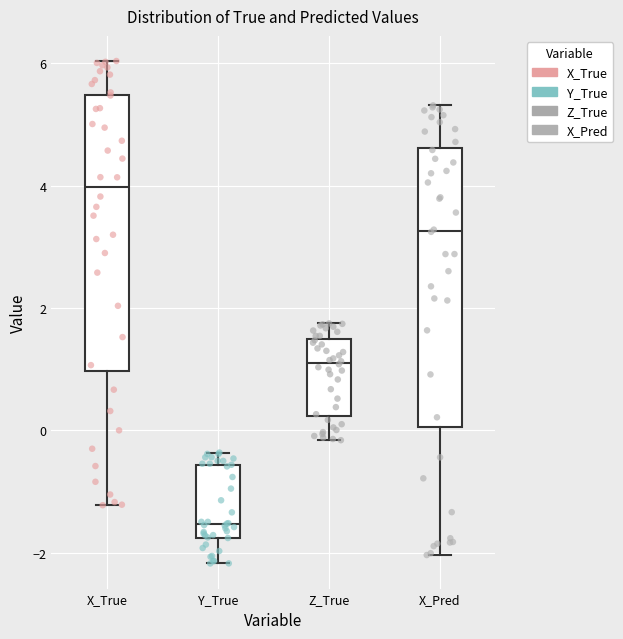

Reading left to right, read every box against the y-axis: the position of its median line, the range the box covers, and the ends of its whiskers. The values are not printed on the chart, so give them approximately, as read against the axis.

X_True: median 4.0, box 1.0 to 5.4, whiskers -1.2 to 6.0
Y_True: median -1.6, box -1.8 to -0.6, whiskers -2.2 to -0.4
Z_True: median 1.2, box 0.2 to 1.4, whiskers -0.2 to 1.8
X_Pred: median 3.2, box 0.0 to 4.6, whiskers -2.0 to 5.4